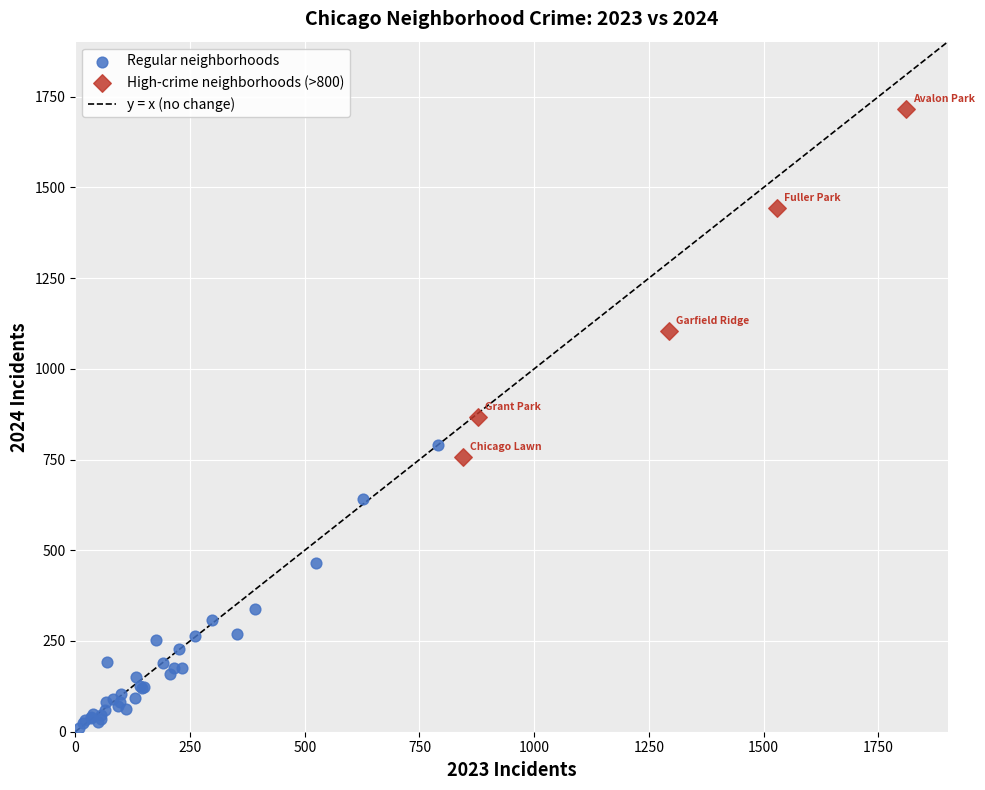

Which series reaches the maximum Y coordinate?

High-crime neighborhoods (>800)